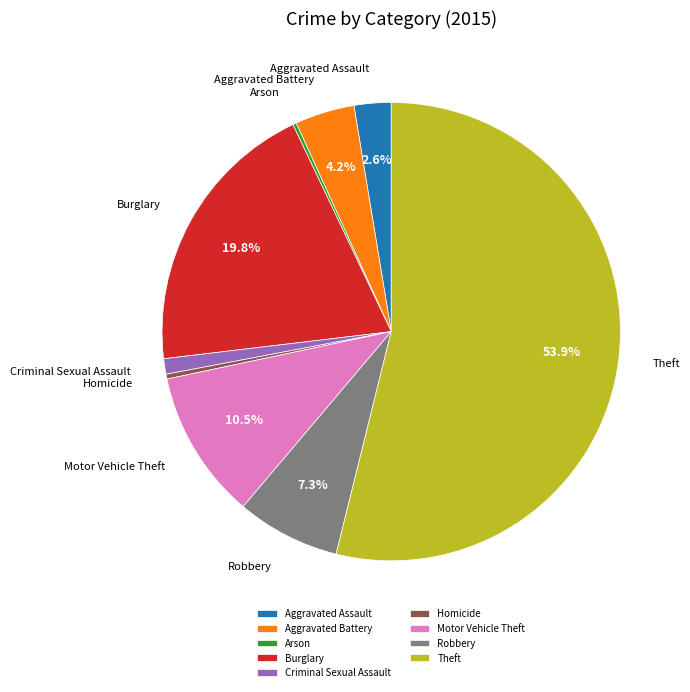

Which has a higher value, Robbery or Criminal Sexual Assault?

Robbery